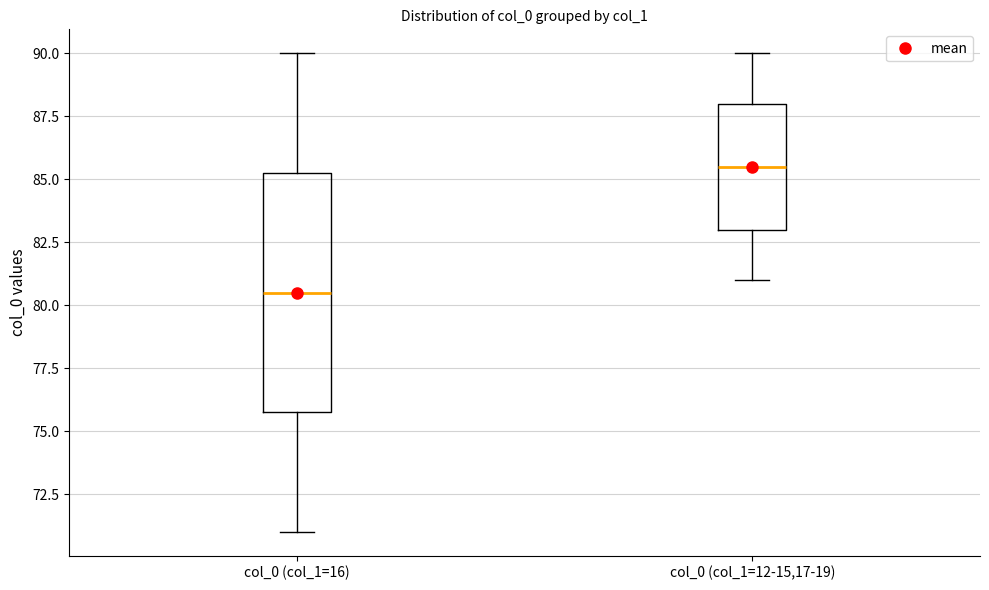

Which box has the highest median line?

col_0 (col_1=12-15,17-19)